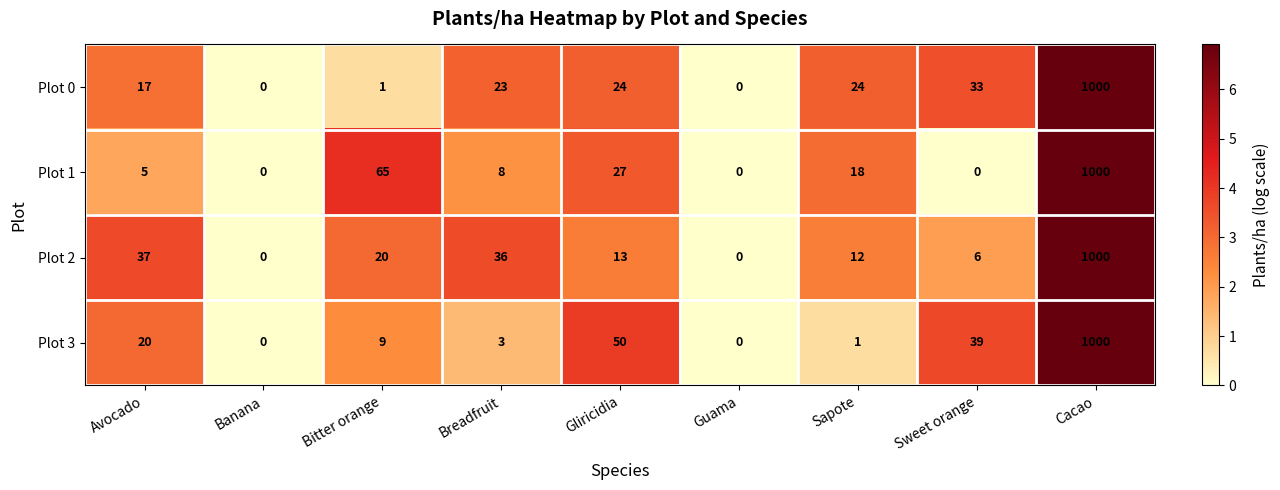

What is the spread (max minus min) of values at Gliricidia?

37